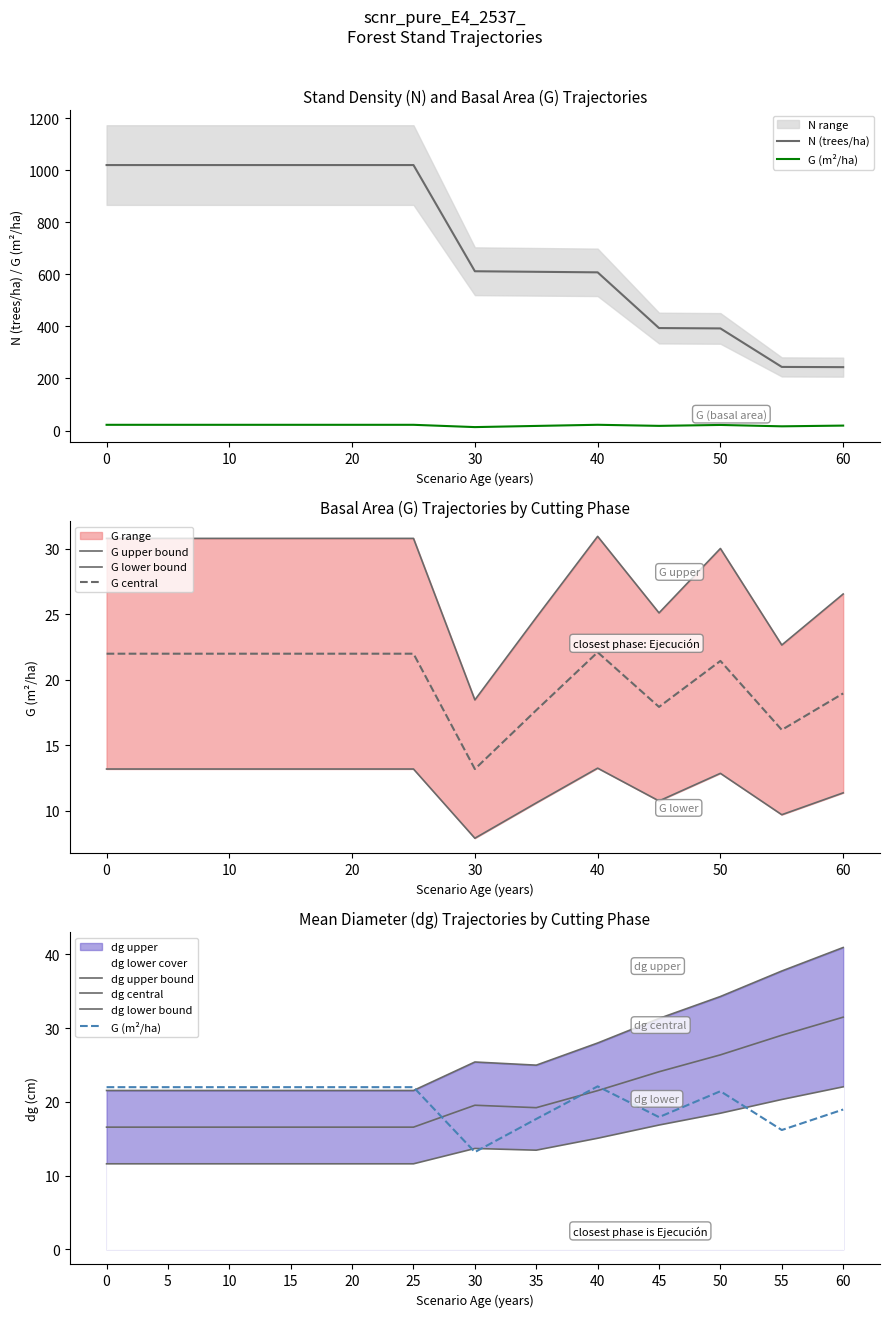

True or false: N has more than 1 interior local peaks.

False